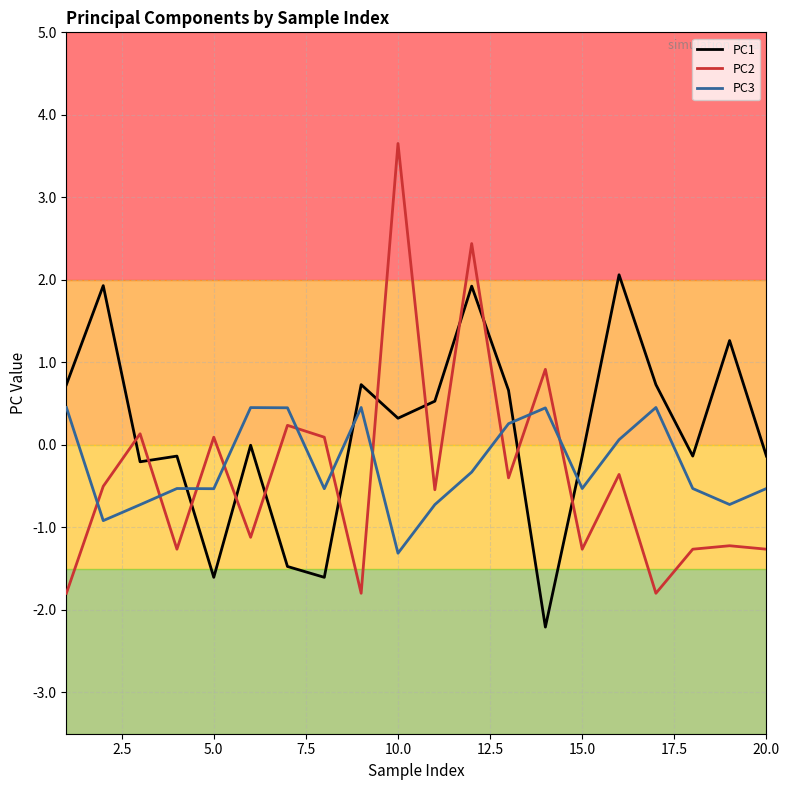

What is the difference between the maximum and minimum values in the PC3 series?

1.8